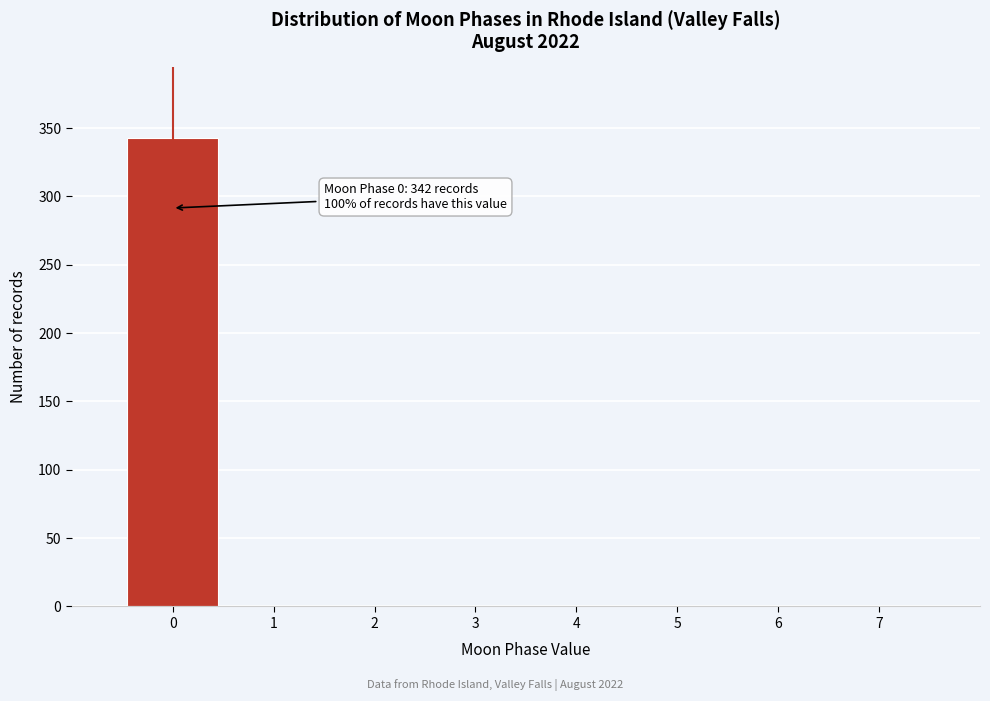

Which range on the x-axis has the tallest bar?

-0.5 to 0.5